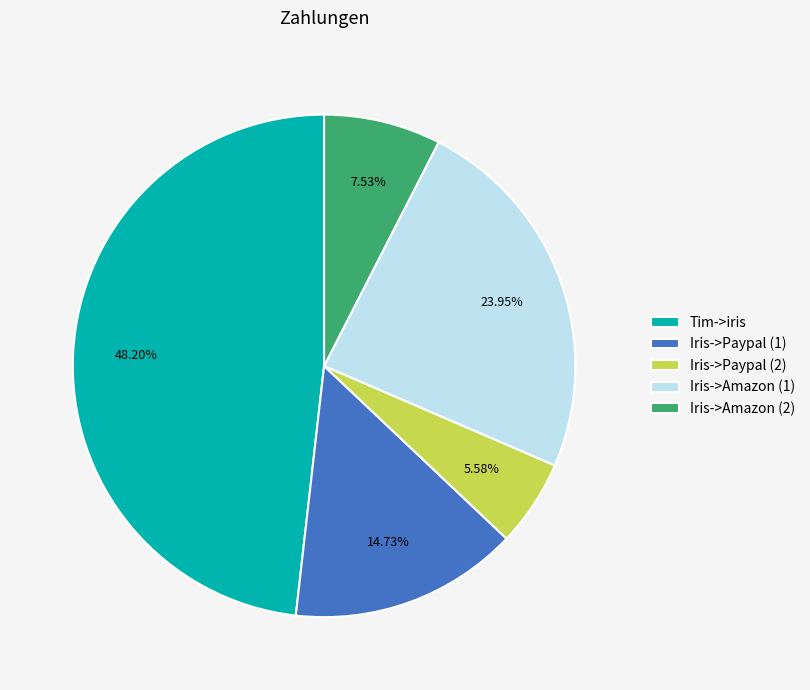

Rank the categories by value from highest to lowest.

Tim->iris, Iris->Amazon (1), Iris->Paypal (1), Iris->Amazon (2), Iris->Paypal (2)